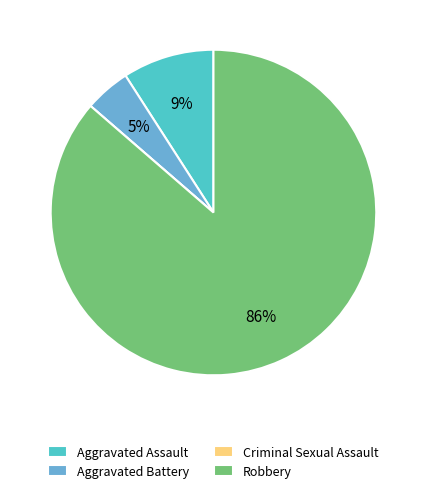

Is Aggravated Battery the majority of the pie?

No